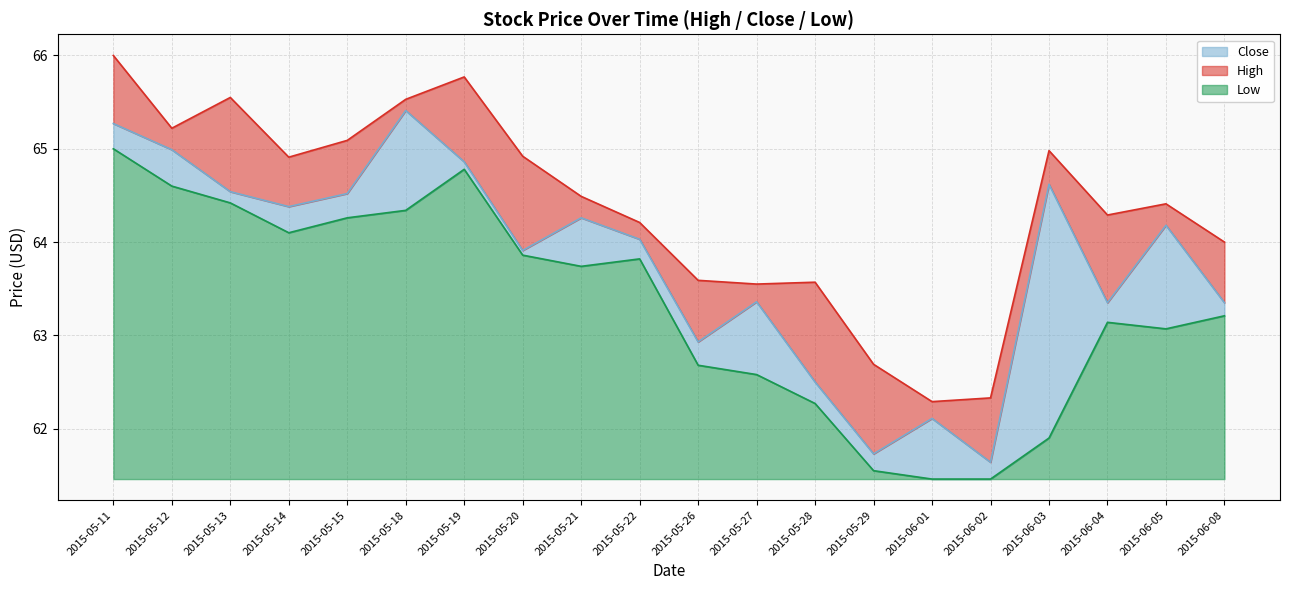

What is the difference between the maximum and minimum values in the Low series?

3.5